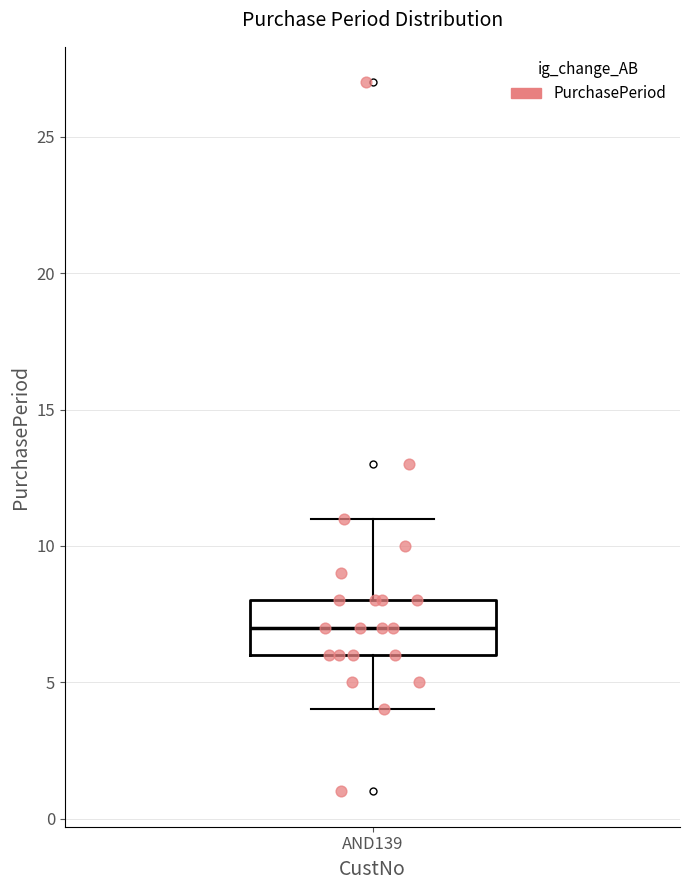

Read this box plot against the y-axis: the position of the median line, the range covered by the box, and the ends of both whiskers. The values are not printed on the chart, so give them approximately, as read against the axis.

median 7, box 6 to 8, whiskers 4 to 11